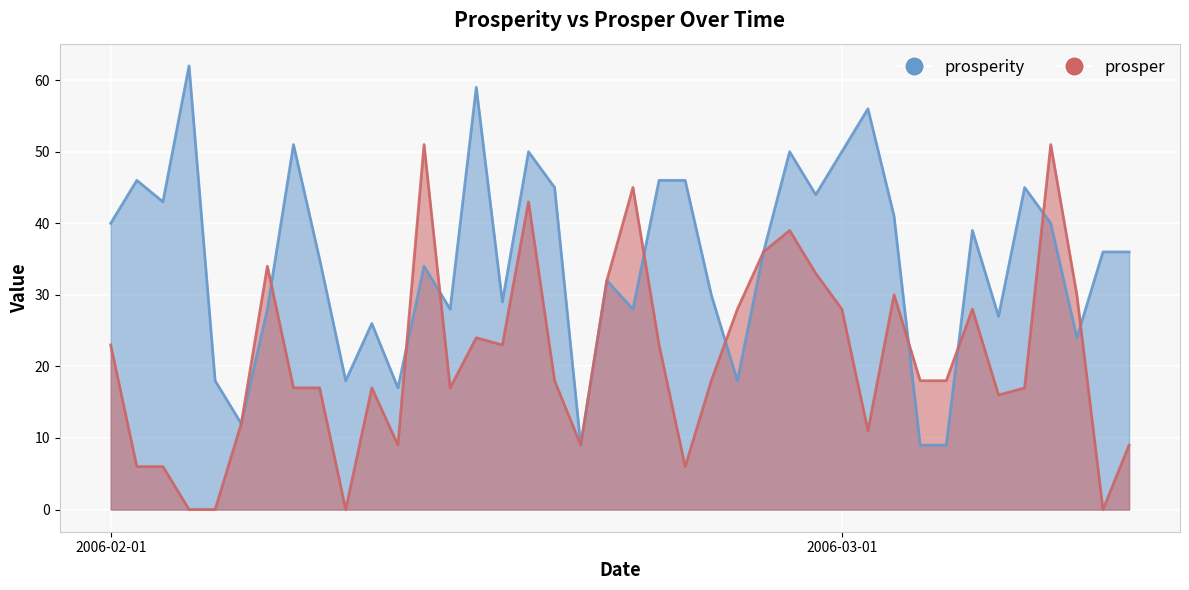

At which category is the sum across all series the highest?

2006-02-17